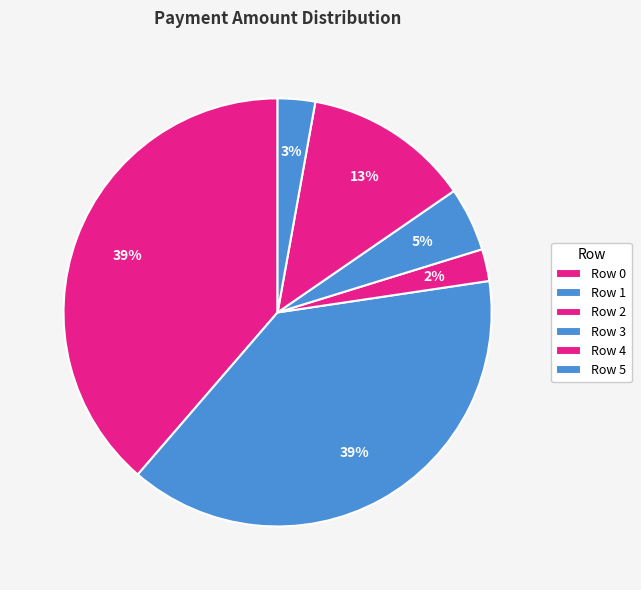

Is Row 2 the majority of the pie?

No